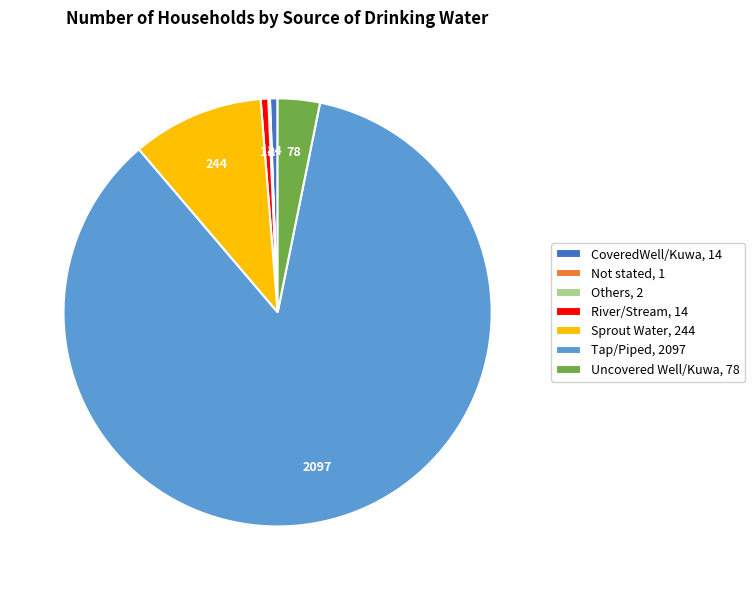

True or false: Uncovered Well/Kuwa accounts for 3% of the total.

True